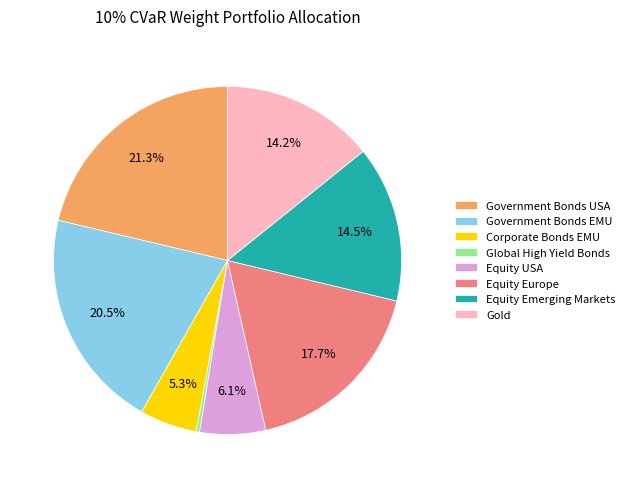

Do Gold and Global High Yield Bonds together represent more than half of the pie?

No